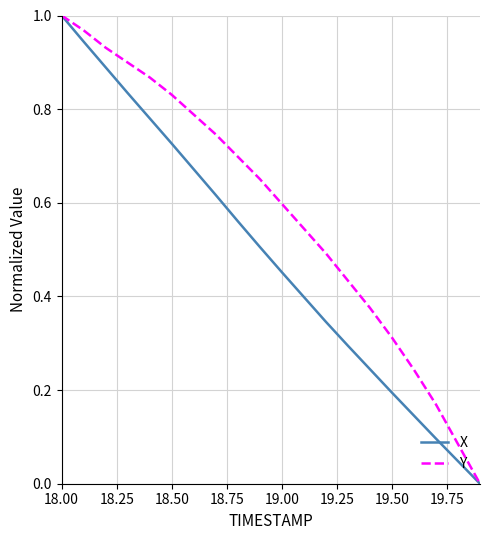

Rank the series by their average value, from highest to lowest.

Y, X